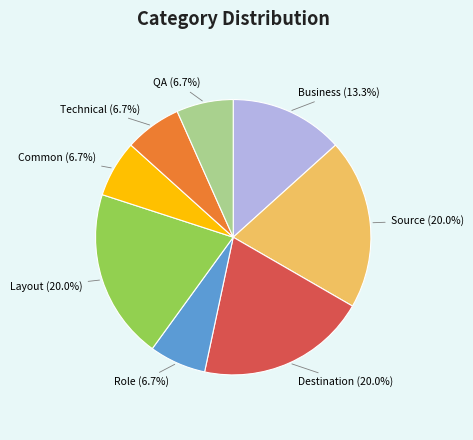

To the nearest percent, what is the difference between the largest and smallest slice percentages?

13%